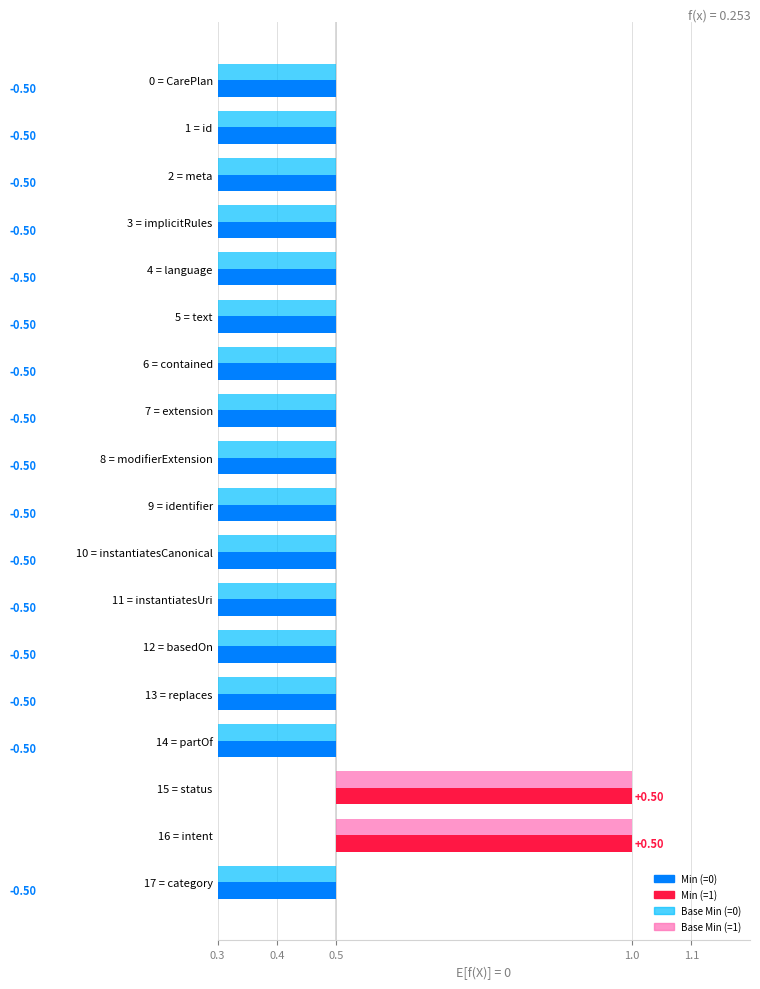

How many values in the Min series exceed 0?

2